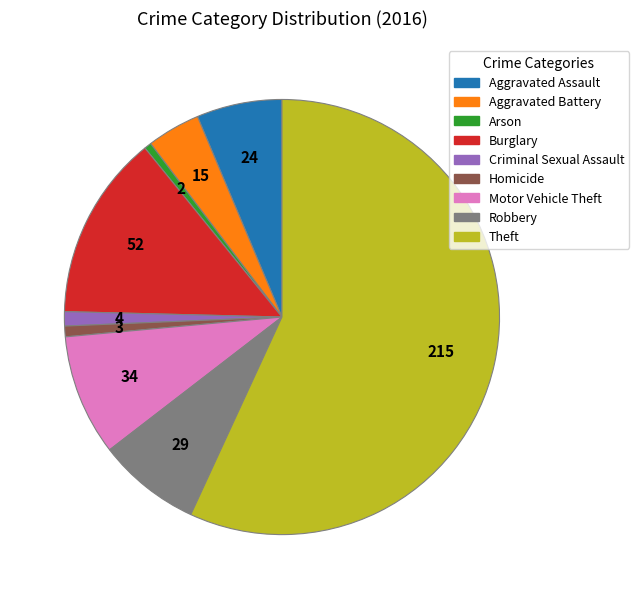

Which has a higher value, Robbery or Theft?

Theft